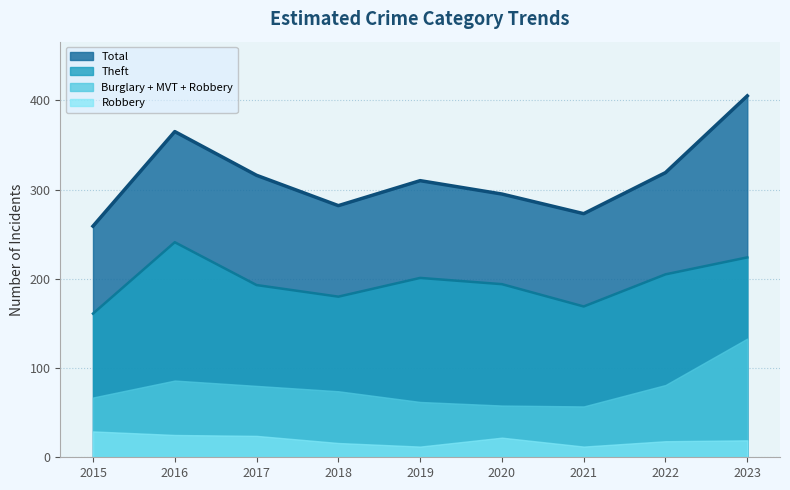

What is the value of the Total point at the 9th from the left?

405